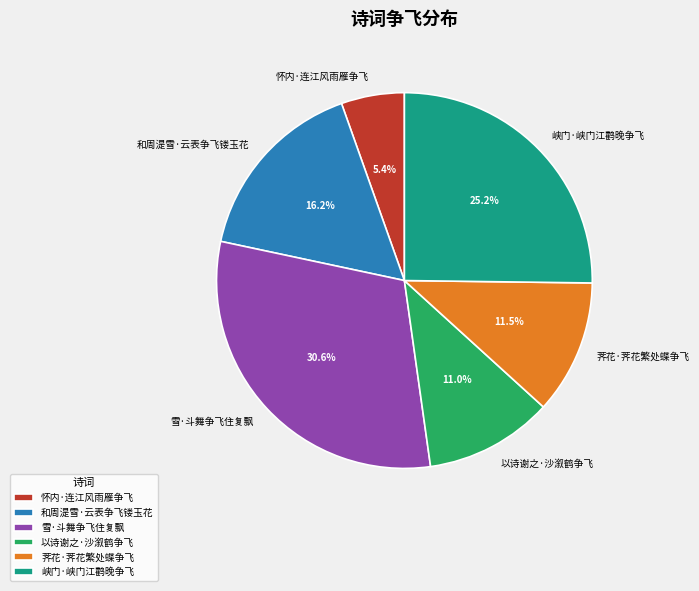

Is 雪·斗舞争飞住复飘 the majority of the pie?

No